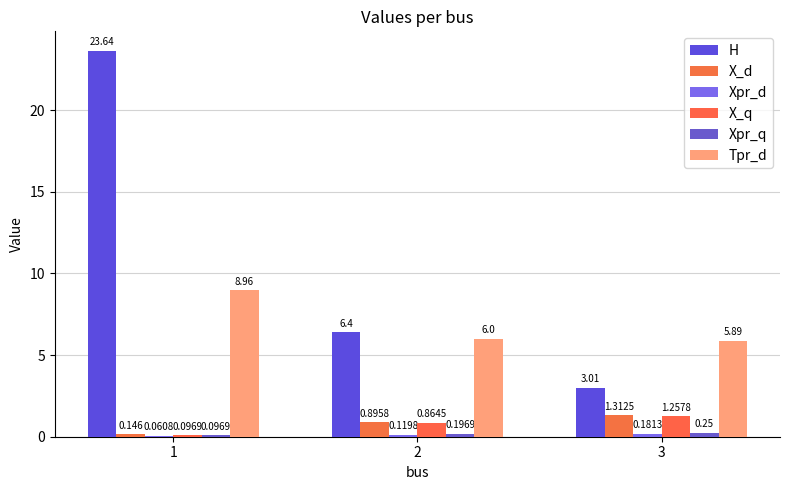

What is the total value across all series at 3?

11.9